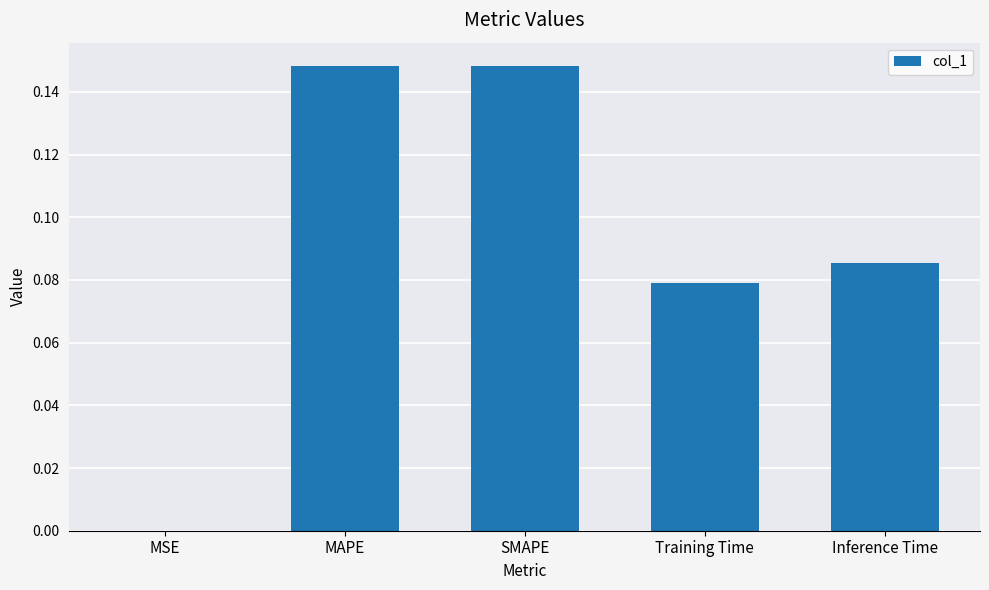

Count the number of categories in the chart.

5